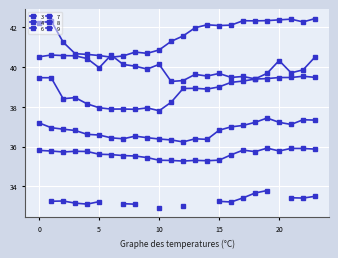

What is the maximum value for 7?

39.5